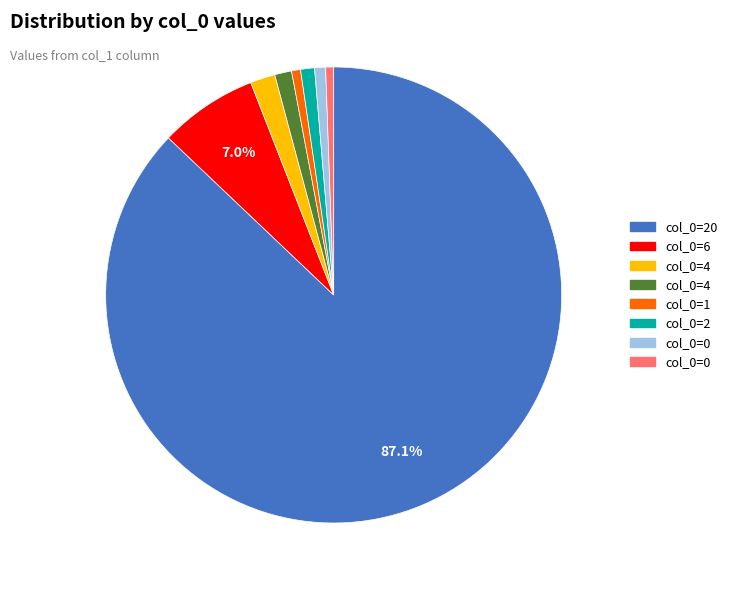

Is there any slice that represents more than half of the pie?

Yes